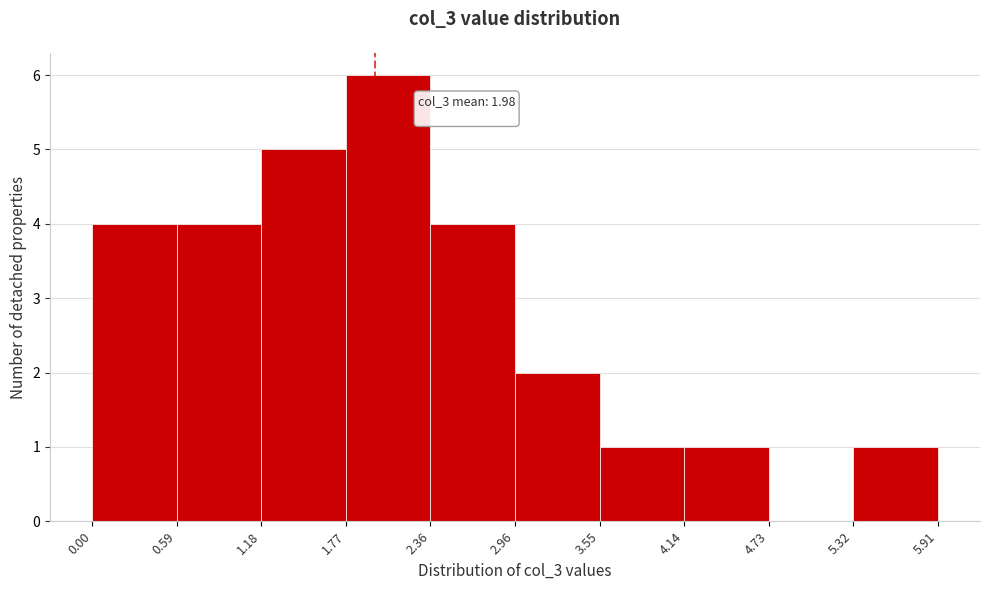

Which range on the x-axis has the tallest bar?

1.77 to 2.36